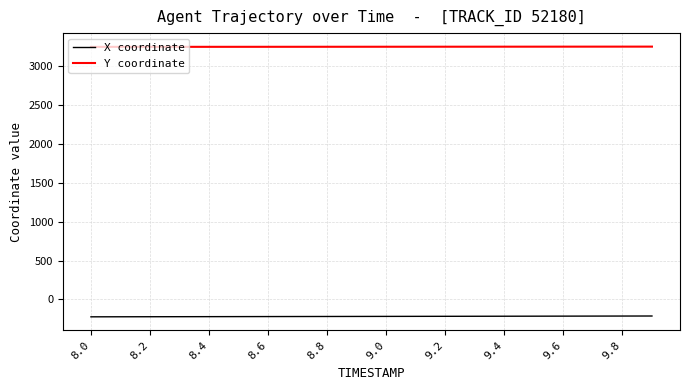

What is the highest value of the X coordinate series?

-212.8